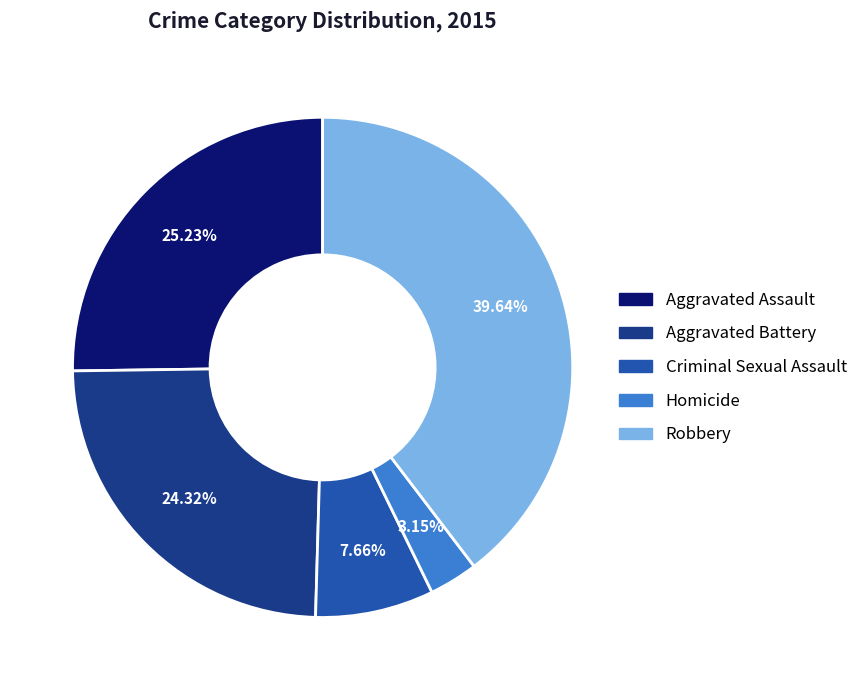

How many segments does this pie chart have?

5